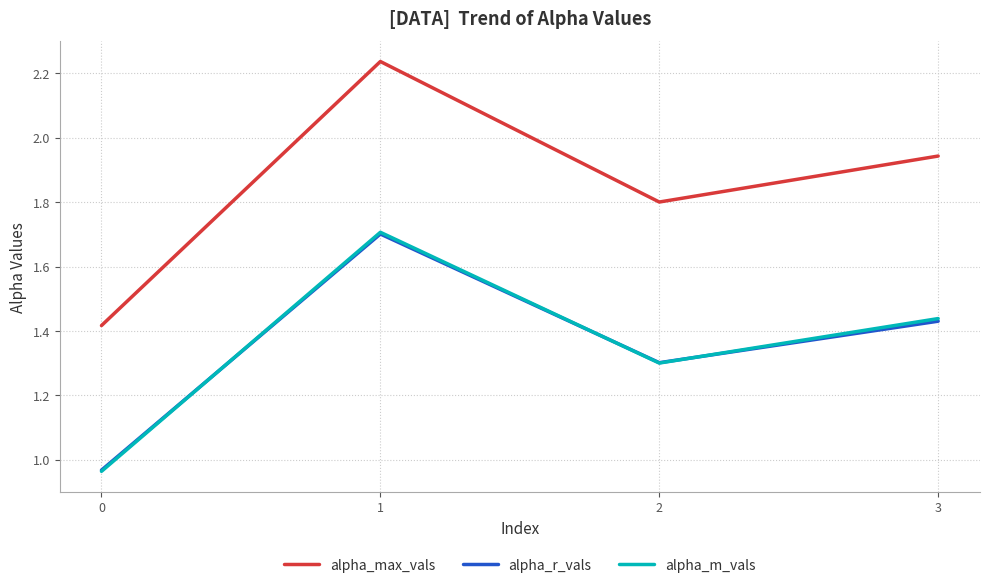

True or false: alpha_m_vals has more than 2 points higher than both neighbors.

False